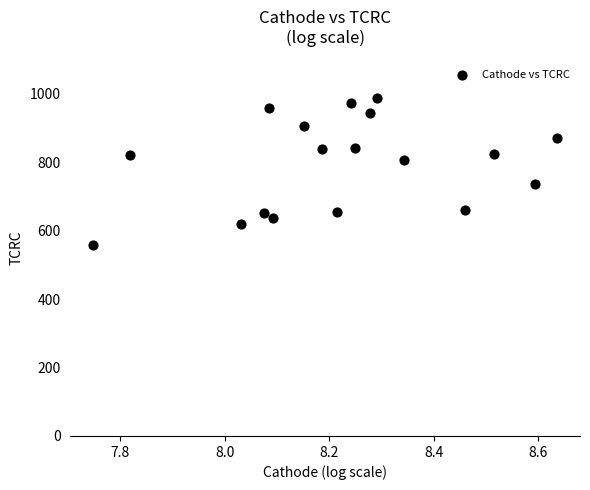

What is the range of Y values (max minus min)?

429.5